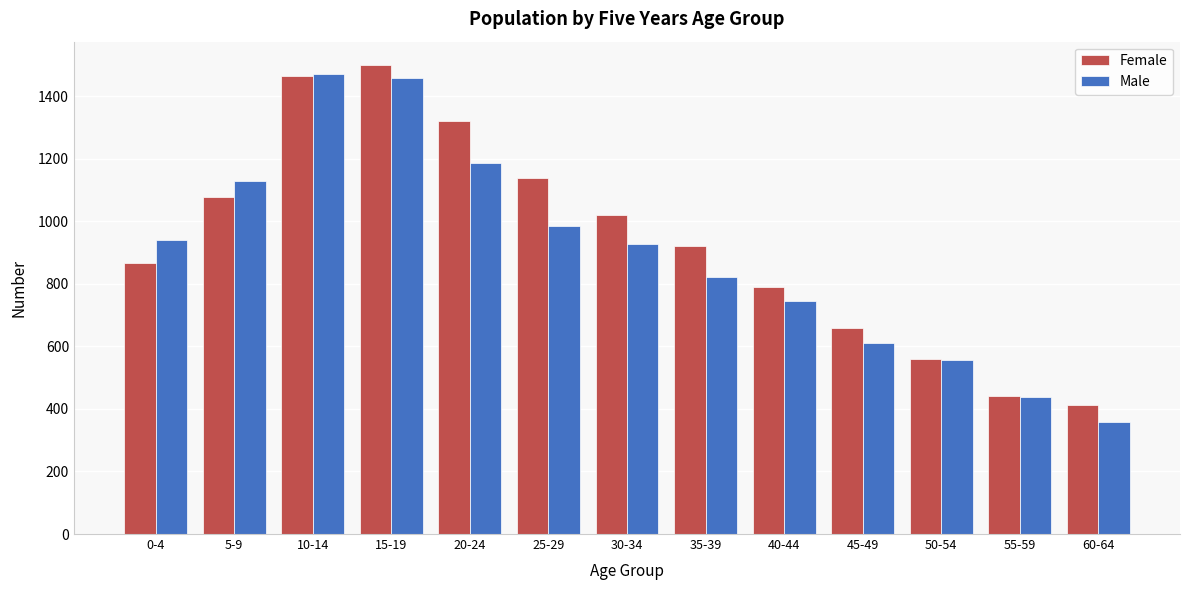

Reading left to right, extract all data points from this chart.

Female: 865	1078	1463	1499	1319	1139	1019	921	790	659	560	440	414
Male: 940	1129	1470	1459	1187	984	927	823	744	611	555	439	359